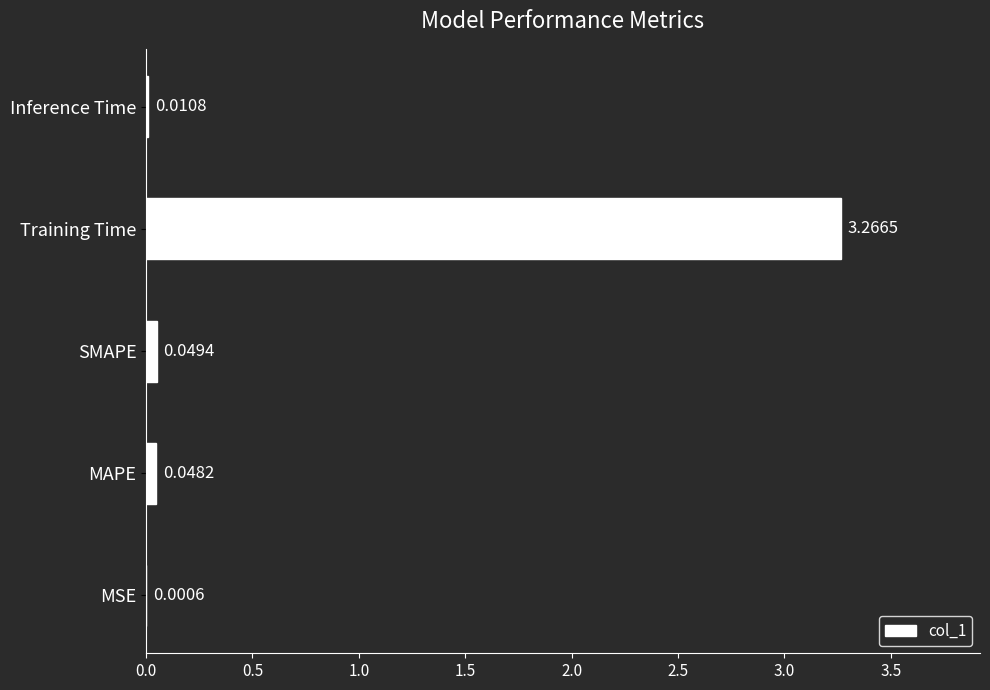

Where is the data nearest to the value 1?

SMAPE